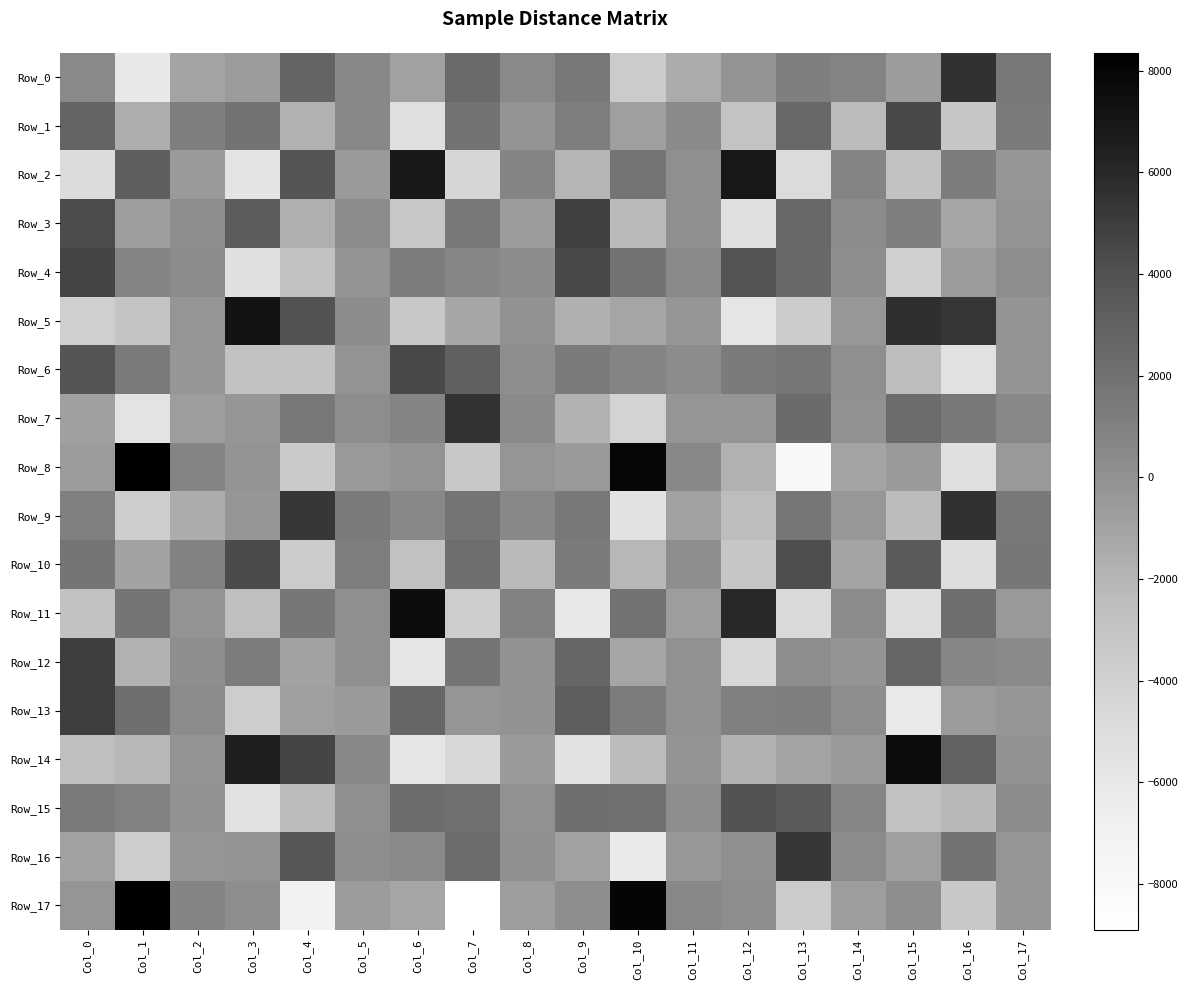

Rank the series at Col_9 from highest to lowest value.

Row_3, Row_4, Row_13, Row_12, Row_15, Row_9, Row_0, Row_10, Row_6, Row_1, Row_17, Row_8, Row_16, Row_5, Row_7, Row_2, Row_14, Row_11